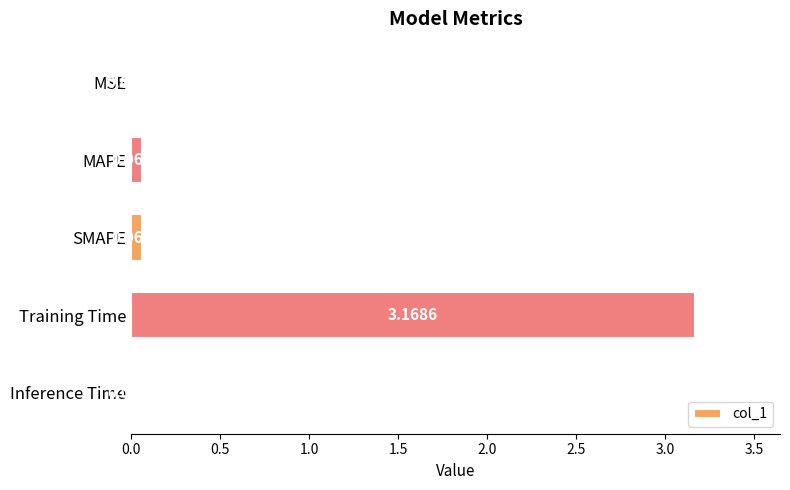

At which category does the chart reach its peak across all series?

Training Time